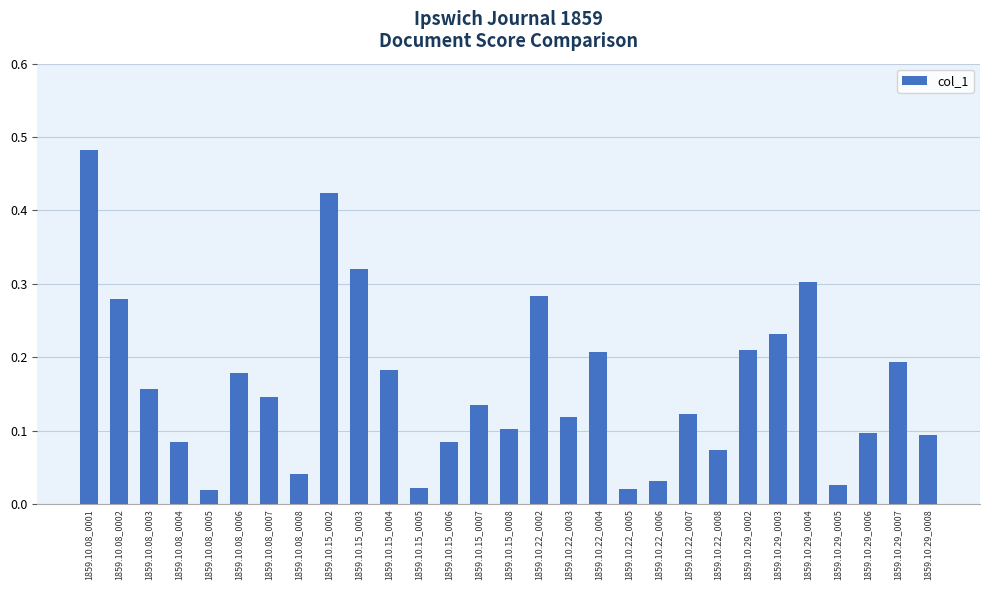

What is the label of the 28th bar from the right?

1859.10.08_0002